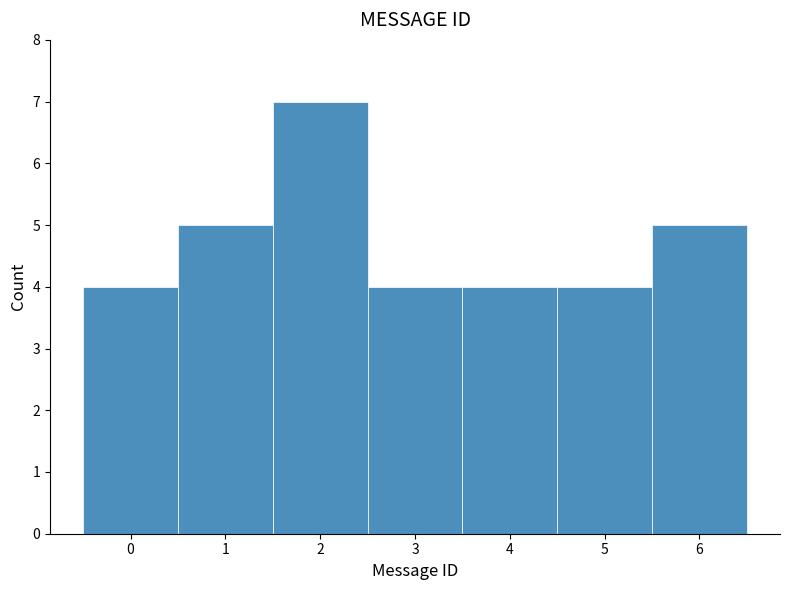

What is the height of the bar covering 1.5 to 2.5 on the x-axis? The values are not printed on the chart, so give them approximately, as read against the axis.

7